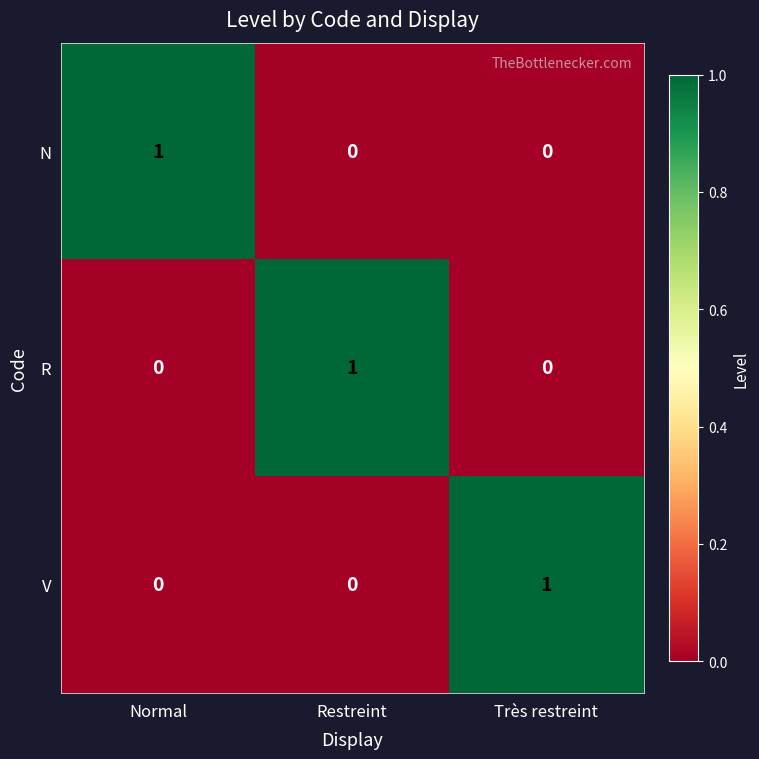

At how many categories does at least one series exceed 0?

3